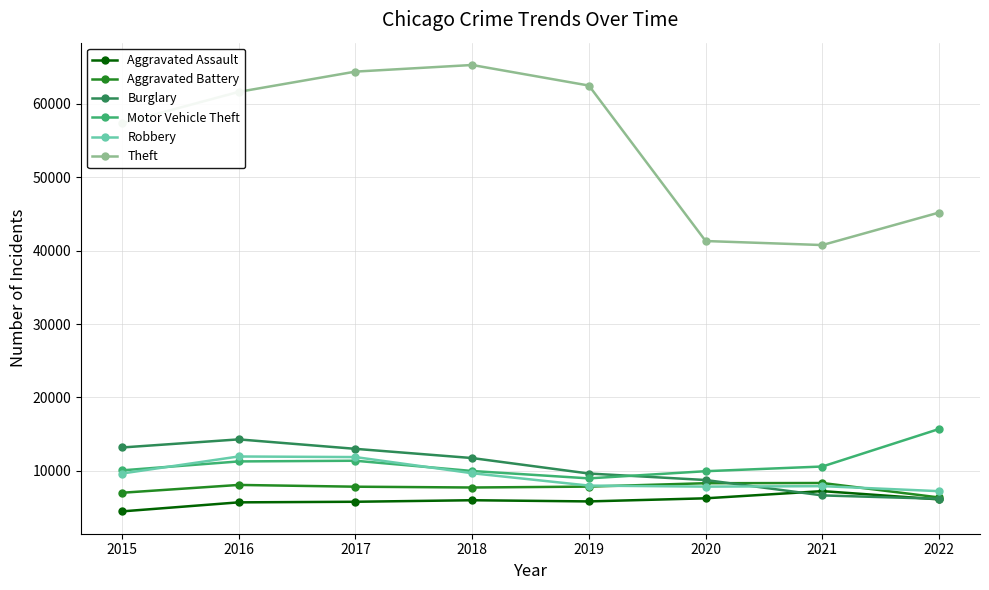

Is the value of Theft at 2018 greater than the value of Motor Vehicle Theft at 2015?

Yes